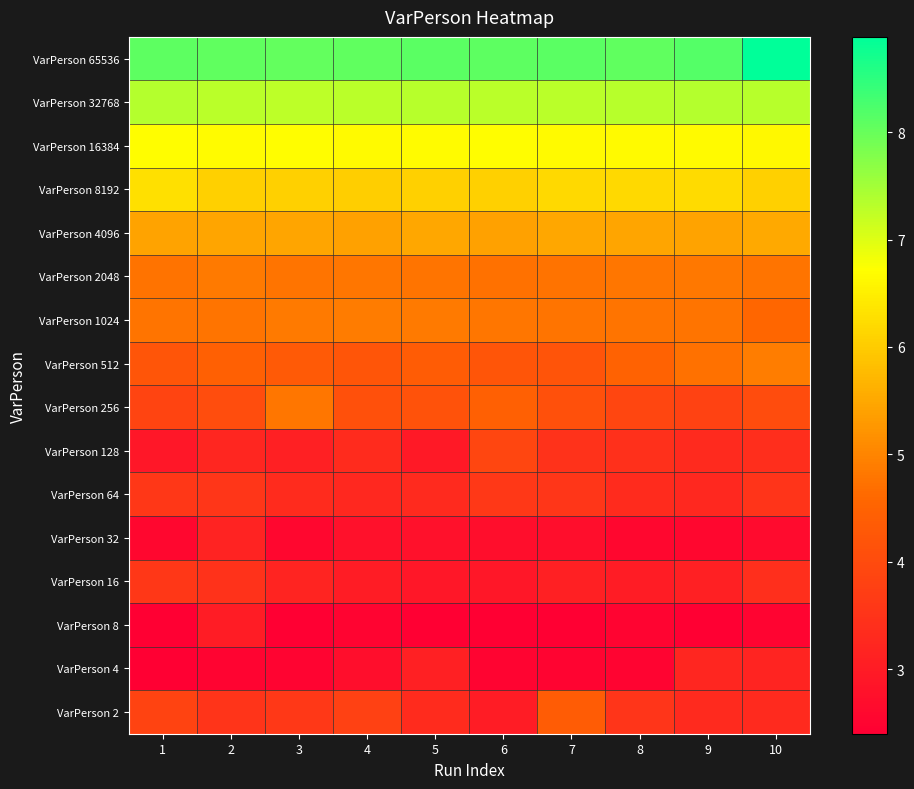

Reading left to right, list all the values displayed in this chart.

VarPerson 2: 1=3.8	2=3.5	3=3.6	4=3.8	5=3.3	6=3.0	7=4.4	8=3.5	9=3.3	10=3.3
VarPerson 4: 1=2.4	2=2.5	3=2.5	4=2.7	5=3.1	6=2.5	7=2.5	8=2.5	9=3.2	10=3.2
VarPerson 8: 1=2.4	2=3.0	3=2.4	4=2.5	5=2.4	6=2.4	7=2.4	8=2.5	9=2.4	10=2.5
VarPerson 16: 1=3.6	2=3.5	3=3.2	4=3.0	5=2.9	6=2.9	7=3.1	8=3.0	9=3.1	10=3.4
VarPerson 32: 1=2.6	2=3.1	3=2.6	4=2.8	5=2.8	6=2.7	7=2.7	8=2.6	9=2.6	10=2.6
VarPerson 64: 1=3.6	2=3.6	3=3.3	4=3.3	5=3.3	6=3.6	7=3.6	8=3.3	9=3.3	10=3.5
VarPerson 128: 1=2.9	2=3.2	3=3.1	4=3.3	5=2.9	6=3.9	7=3.5	8=3.4	9=3.3	10=3.4
VarPerson 256: 1=3.9	2=4.0	3=4.8	4=4.1	5=4.1	6=4.4	7=4.1	8=3.9	9=3.8	10=4.0
VarPerson 512: 1=4.2	2=4.4	3=4.3	4=4.2	5=4.4	6=4.2	7=4.2	8=4.5	9=4.7	10=4.9
VarPerson 1024: 1=4.8	2=4.8	3=4.8	4=4.9	5=4.8	6=4.8	7=4.8	8=4.8	9=4.8	10=4.6
VarPerson 2048: 1=4.7	2=4.9	3=4.8	4=4.8	5=4.8	6=4.7	7=4.7	8=4.8	9=4.8	10=4.8
VarPerson 4096: 1=5.4	2=5.4	3=5.4	4=5.4	5=5.5	6=5.4	7=5.5	8=5.4	9=5.4	10=5.5
VarPerson 8192: 1=6.3	2=6.1	3=6.1	4=6.0	5=6.1	6=6.1	7=6.2	8=6.2	9=6.2	10=6.1
VarPerson 16384: 1=6.7	2=6.7	3=6.7	4=6.6	5=6.7	6=6.7	7=6.7	8=6.6	9=6.6	10=6.6
VarPerson 32768: 1=7.4	2=7.3	3=7.3	4=7.3	5=7.3	6=7.3	7=7.3	8=7.3	9=7.4	10=7.3
VarPerson 65536: 1=8.1	2=8.1	3=8.0	4=8.1	5=8.1	6=8.1	7=8.1	8=8.1	9=8.2	10=8.9